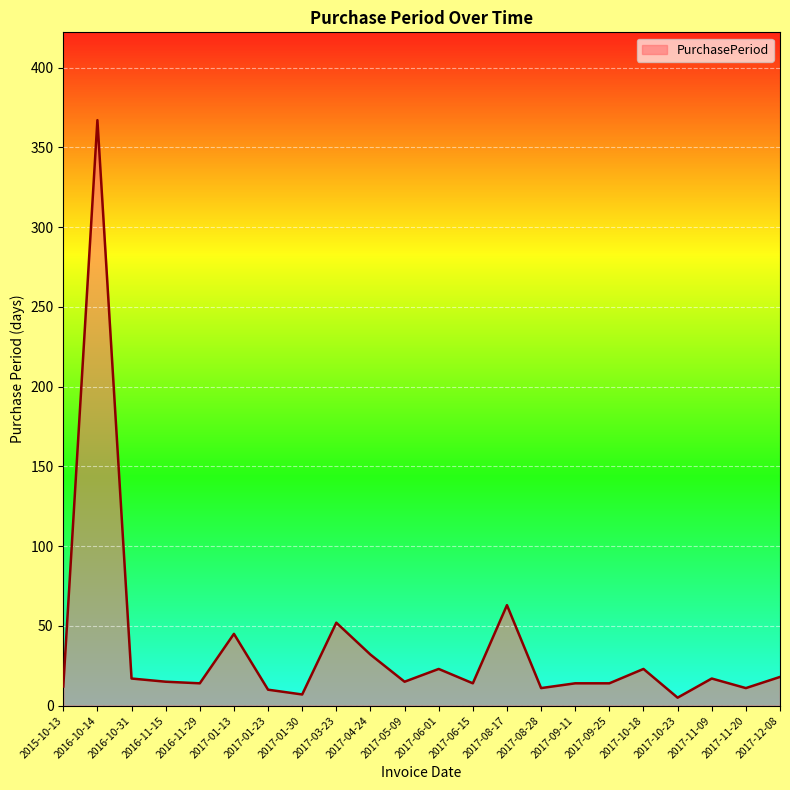

What is the sum of the values at 2017-06-01 and 2017-08-28?

34